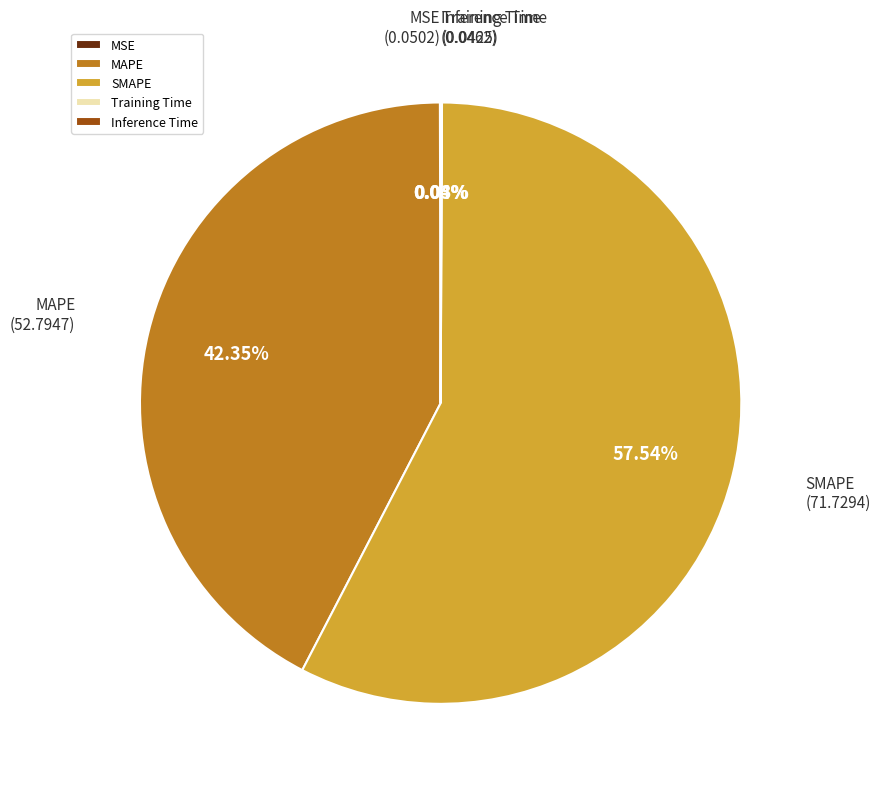

Is SMAPE the majority of the pie?

Yes